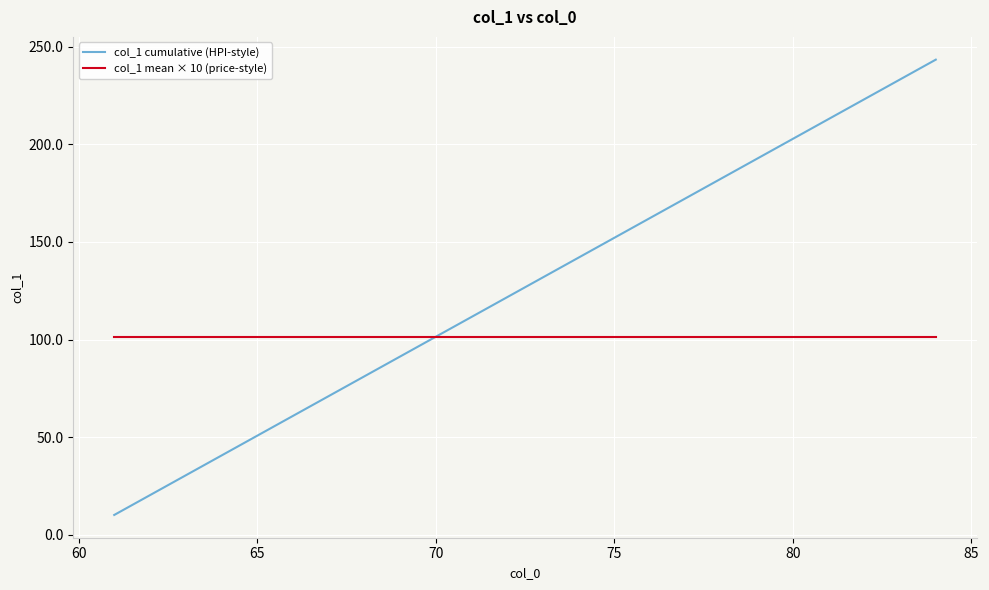

How many times do col_1 cumulative (HPI-style) and col_1 mean × 10 (price-style) cross each other?

1